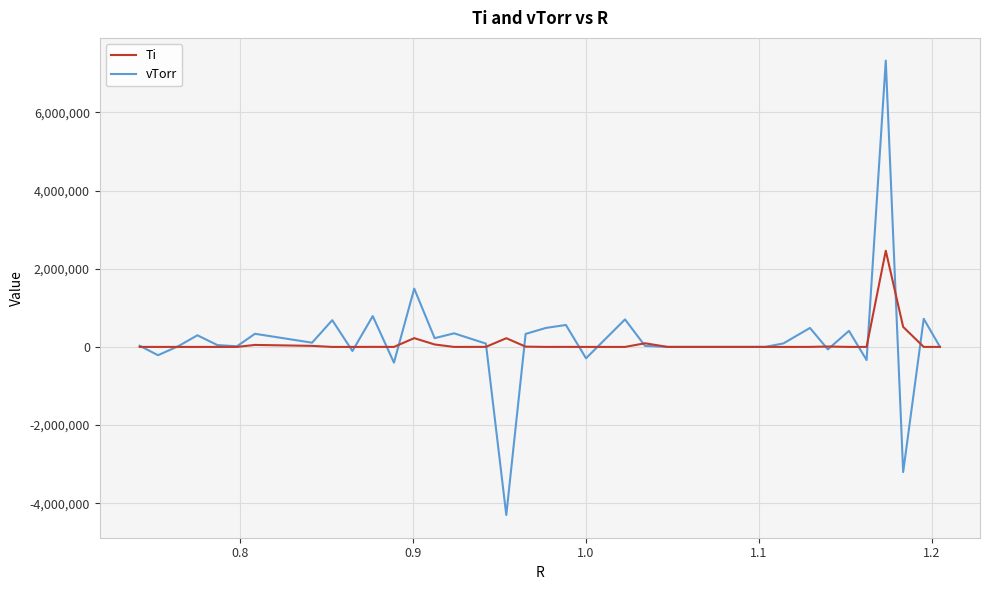

What is the highest value of the Ti series?

2461671.6